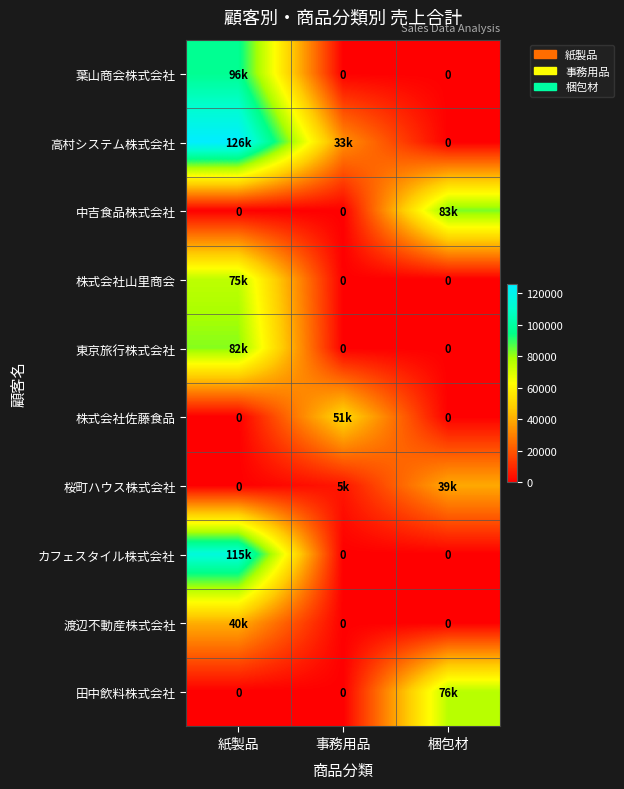

At how many categories does at least one series exceed 23201?

3